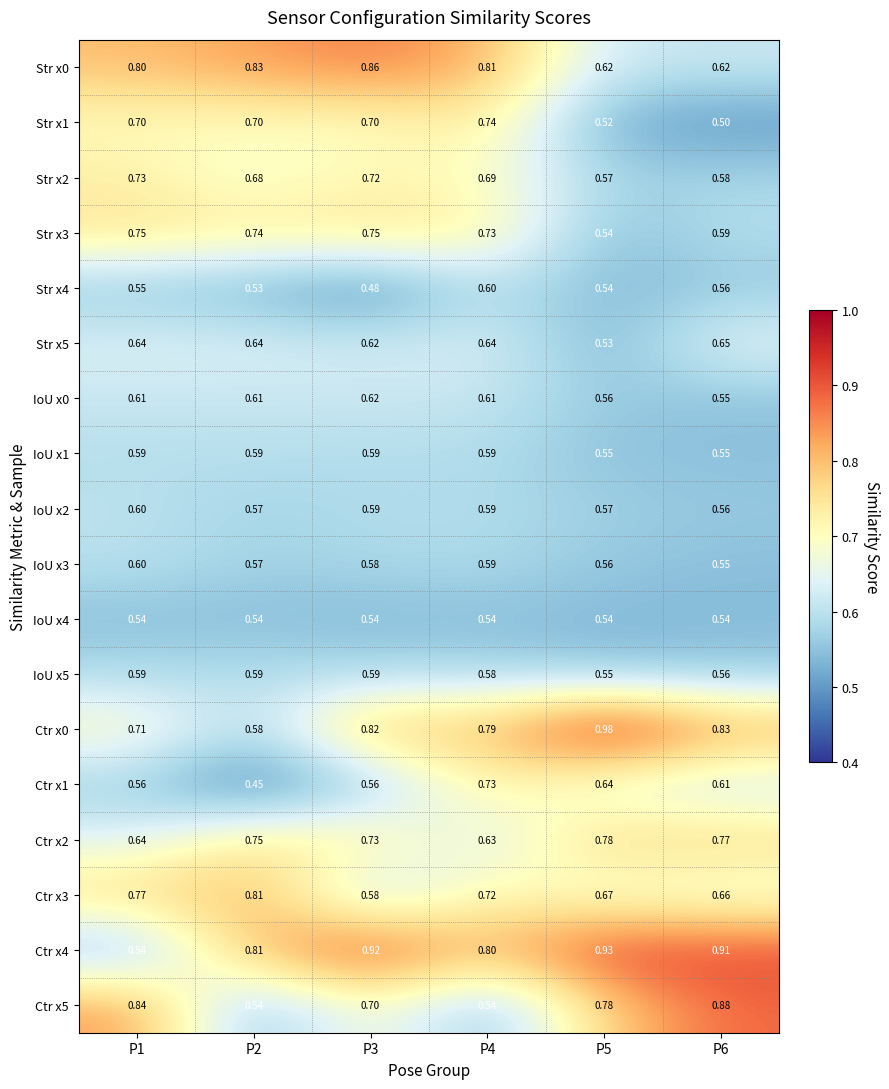

Is the value of Ctr x0 at P4 greater than the value of IoU x4 at P1?

Yes